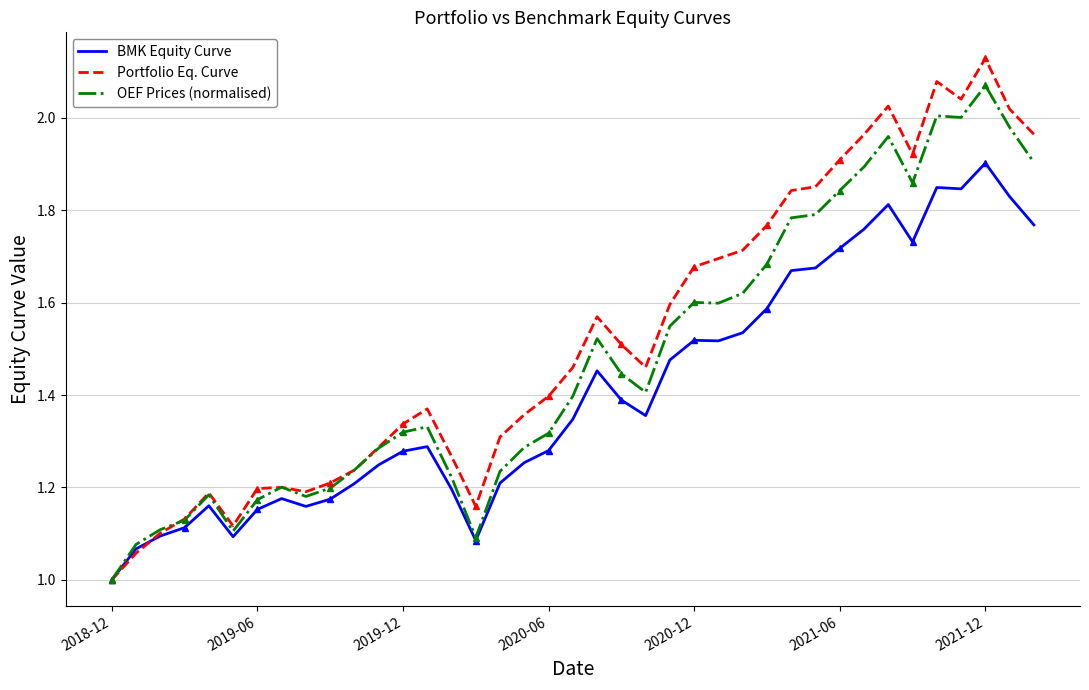

Is it true that BMK Equity Curve equals 1.9 at 2021-12?

True